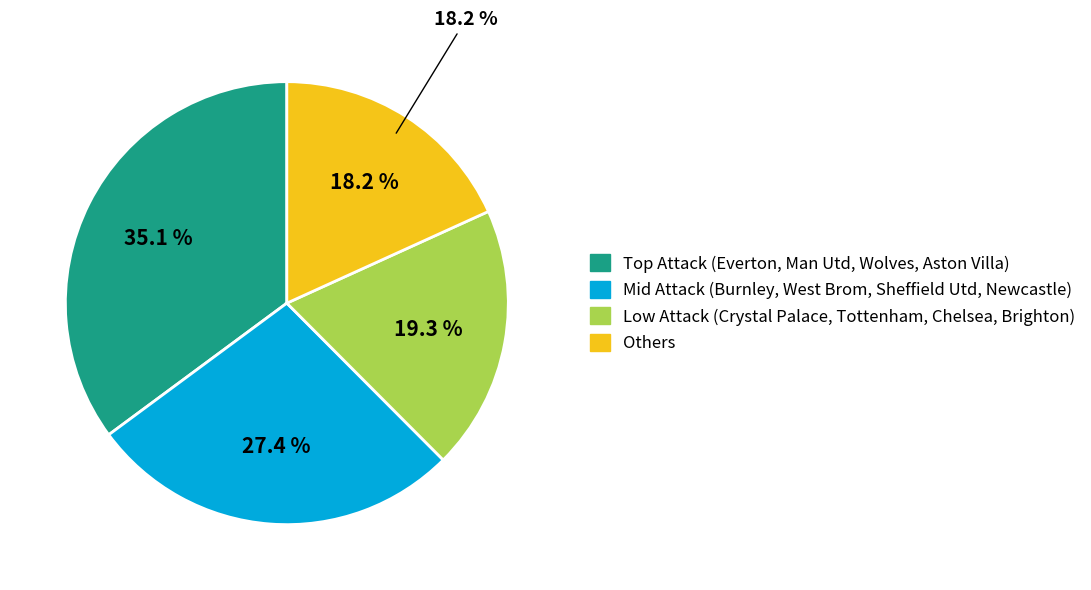

Is Burnley the majority of the pie?

No